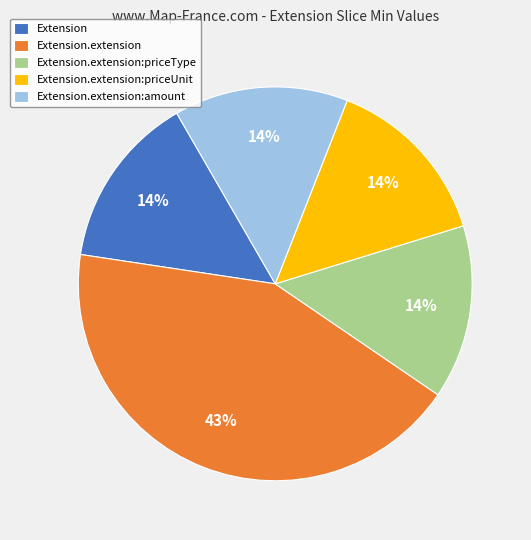

How many segments does this pie chart have?

5